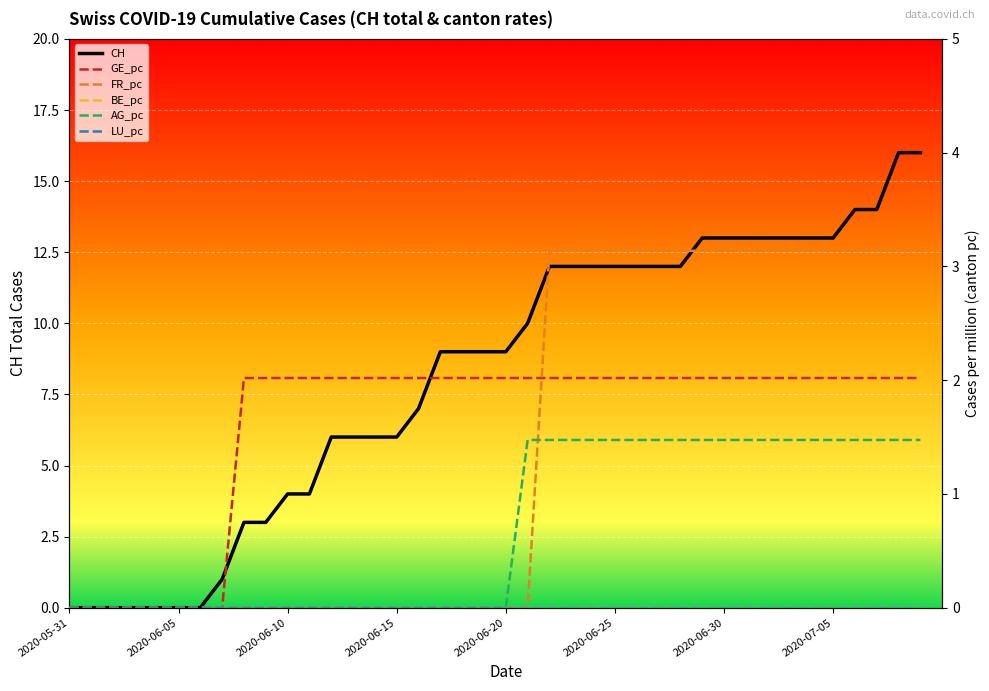

True or false: CH has a value of 3 at 2020-06-20.

False